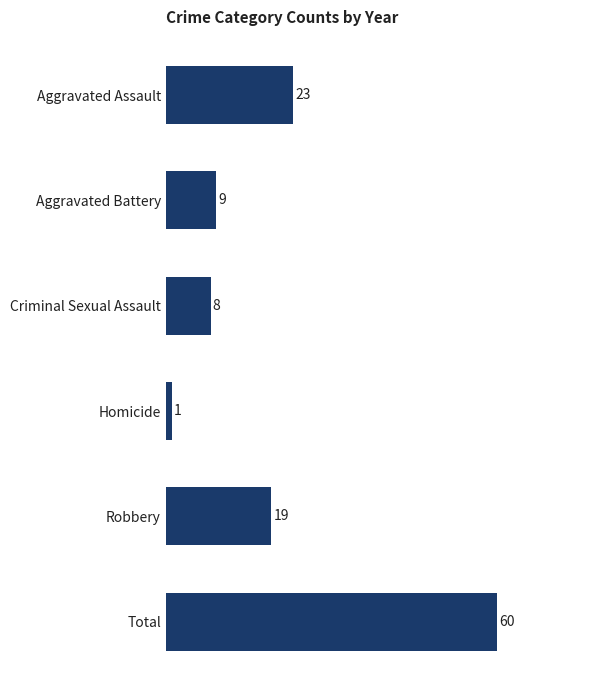

The chart shows a value of 9 at Aggravated Assault. True or false?

False